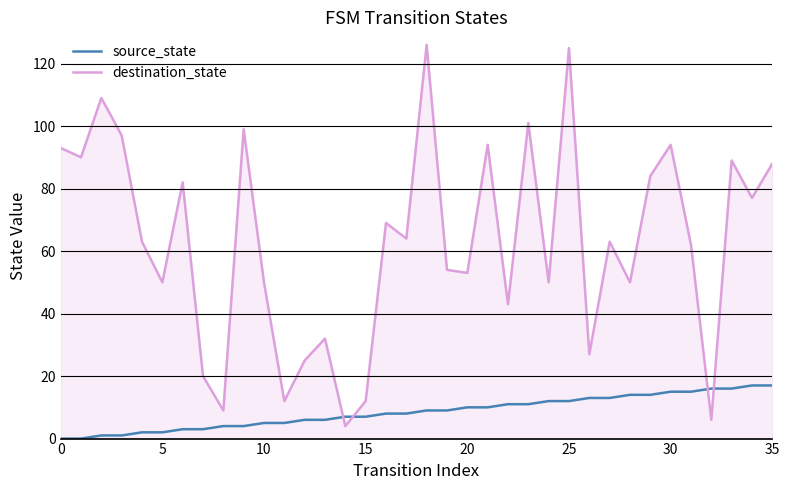

Reading left to right, list all the values displayed in this chart.

source_state: 0	0	1	1	2	2	3	3	4	4	5	5	6	6	7	7	8	8	9	9	10	10	11	11	12	12	13	13	14	14	15	15	16	16	17	17
destination_state: 93	90	109	97	63	50	82	20	9	99	50	12	25	32	4	12	69	64	126	54	53	94	43	101	50	125	27	63	50	84	94	62	6	89	77	88